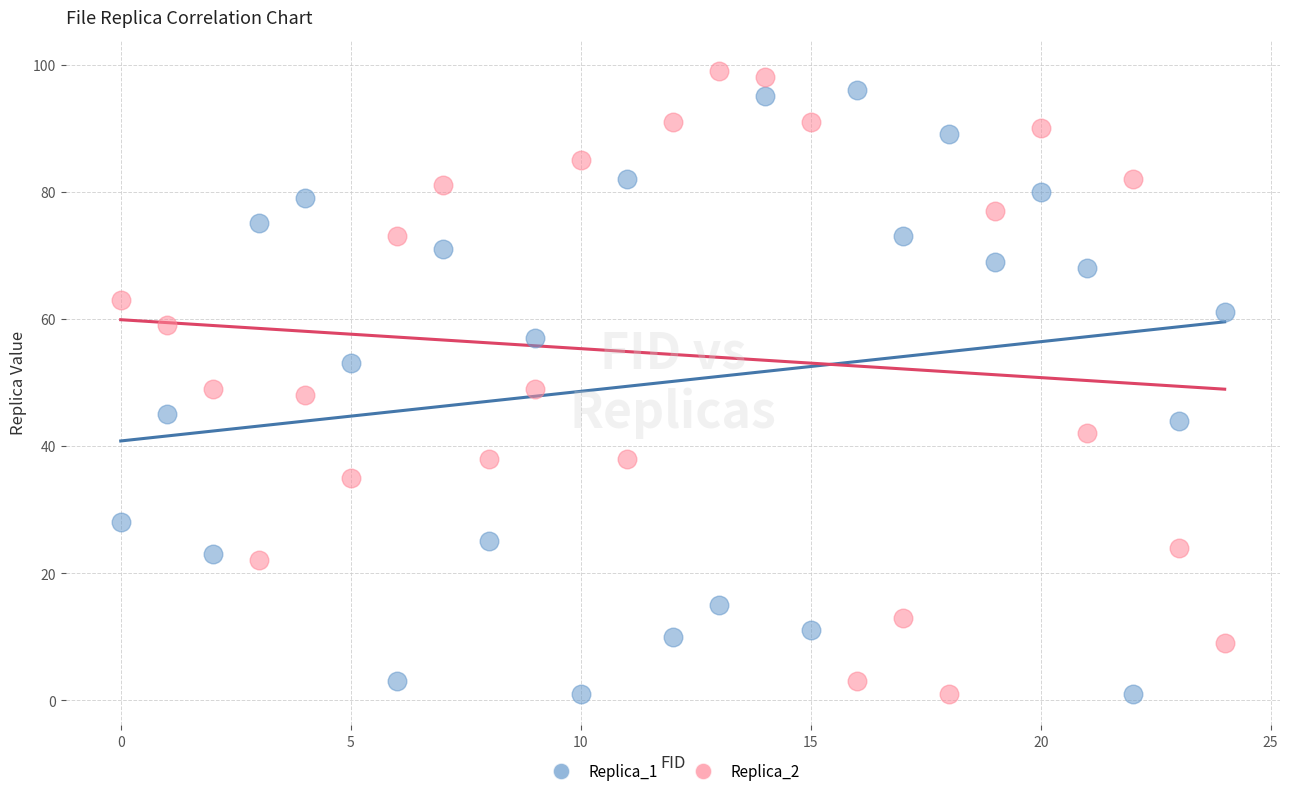

Across all data points, what is the range of Y values (max minus min)?

98